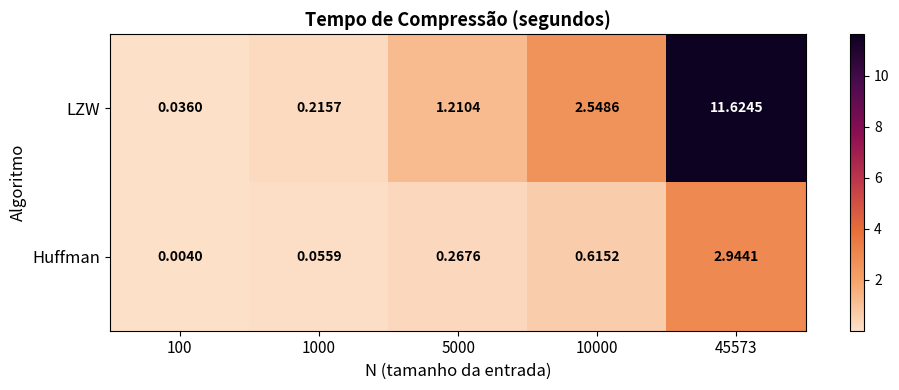

Which series changed the most between 100 and 10000?

LZW